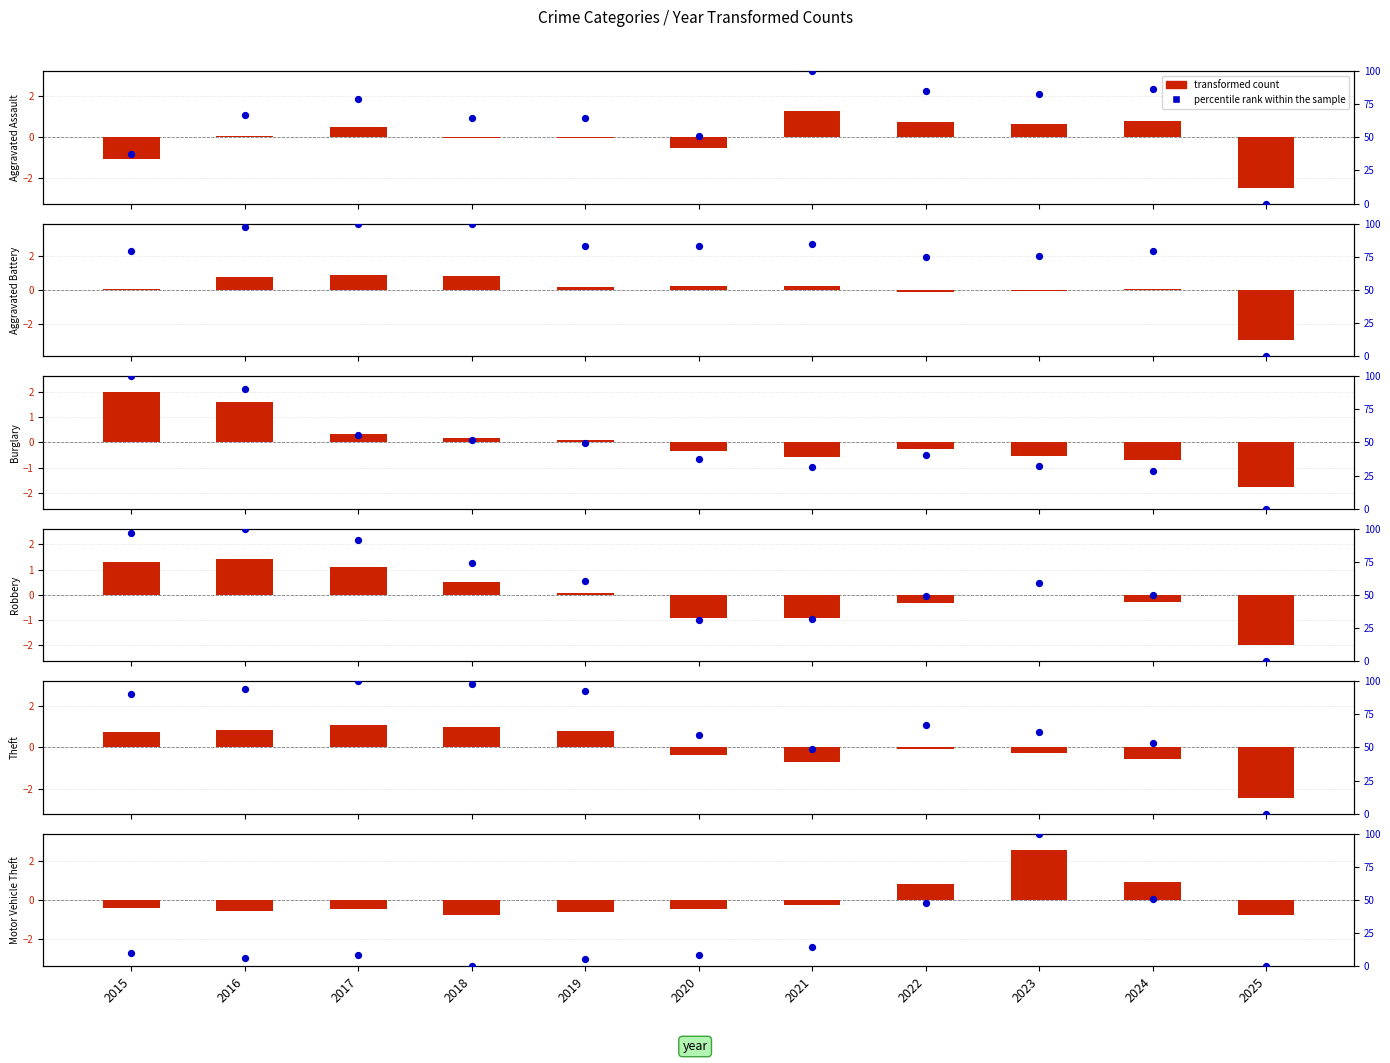

Which series has the largest Y range (max minus min)?

percentile rank within the sample